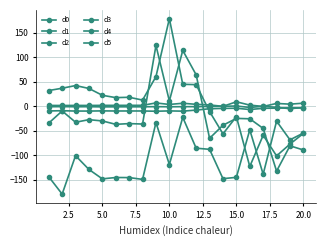

How many lines are shown in the chart?

6